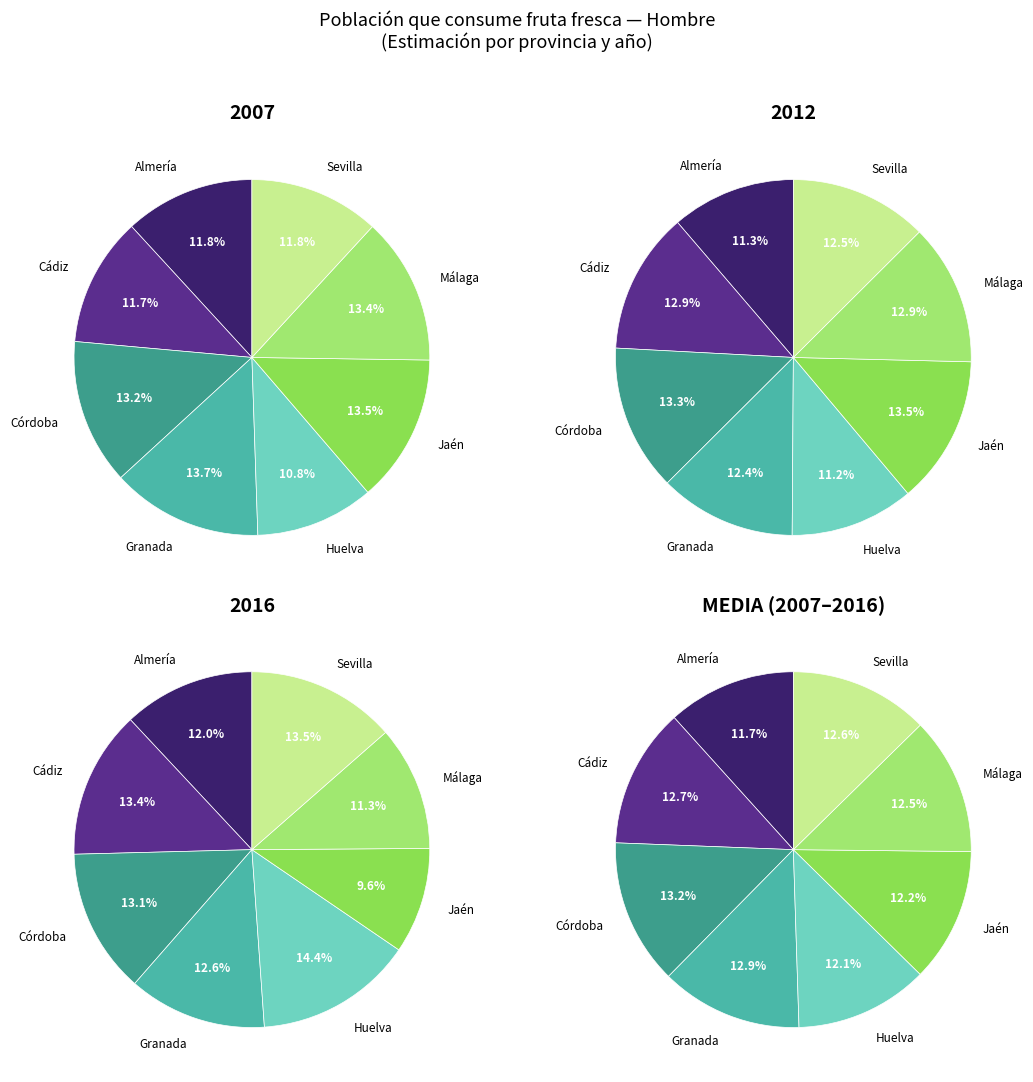

Do 5 and 4 together represent more than half of the pie?

No